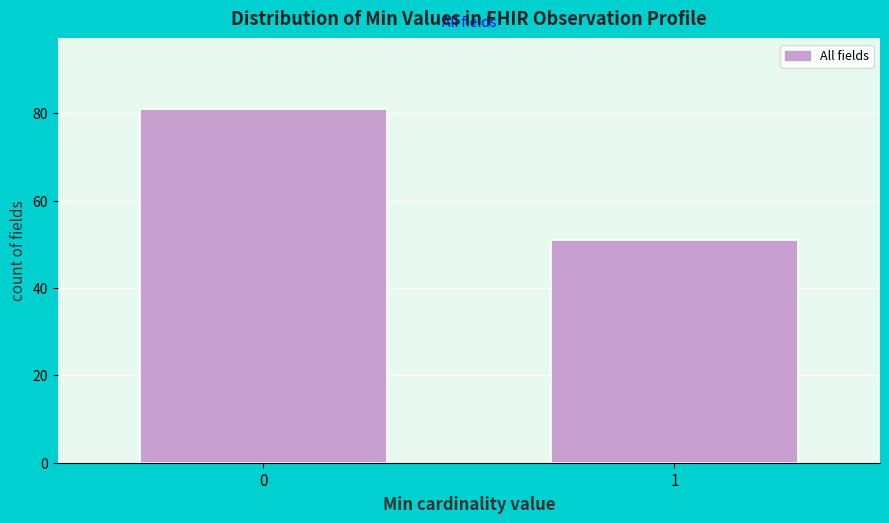

Reading left to right, list all the values displayed in this chart.

81	51